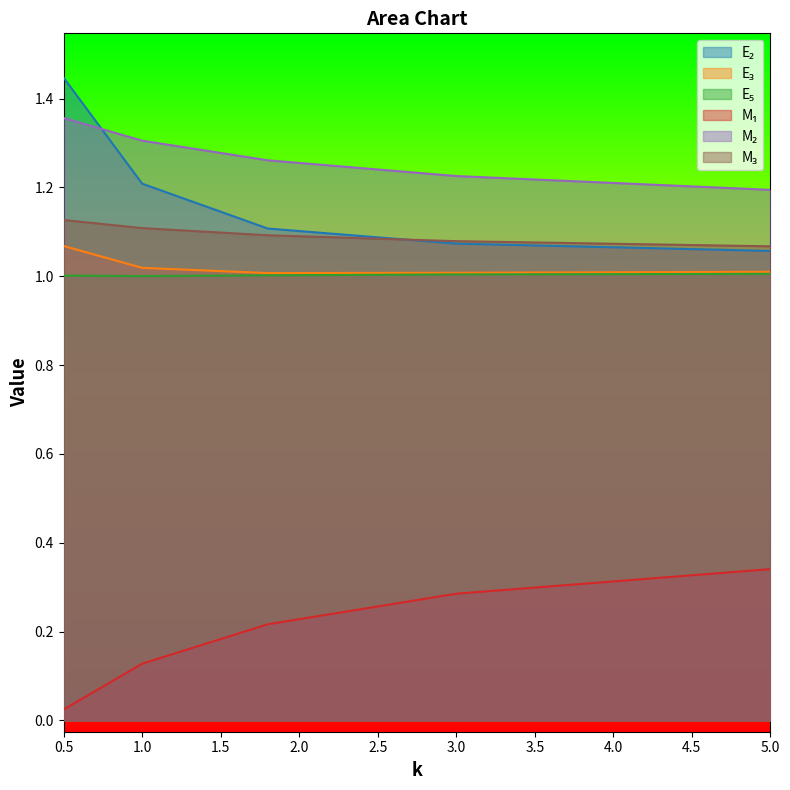

Which series changed the most between 0.5 and 3?

E₂